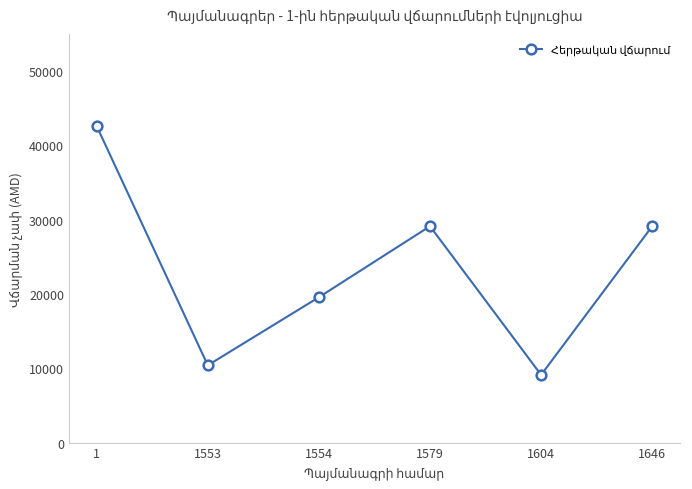

At which category does the data reach its first local peak?

1579